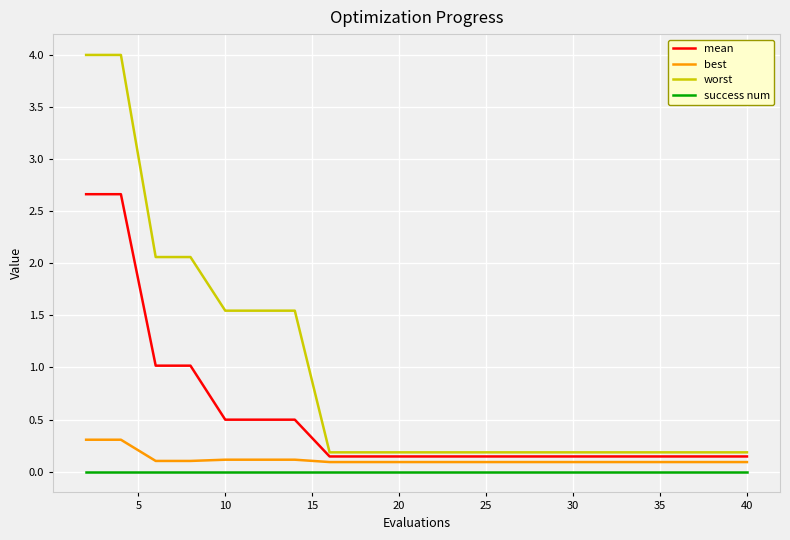

At how many categories does at least one series exceed 1?

7